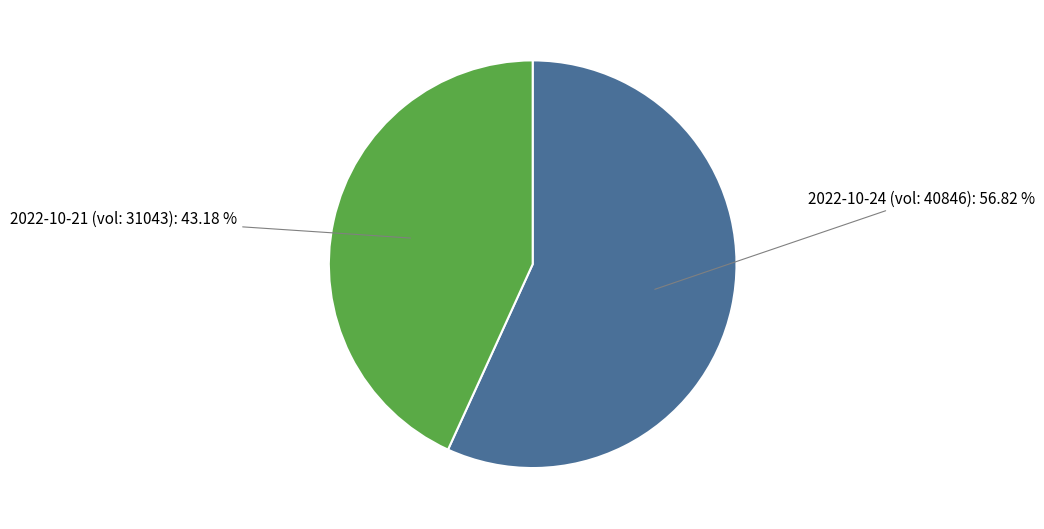

Is there any slice that represents more than half of the pie?

Yes